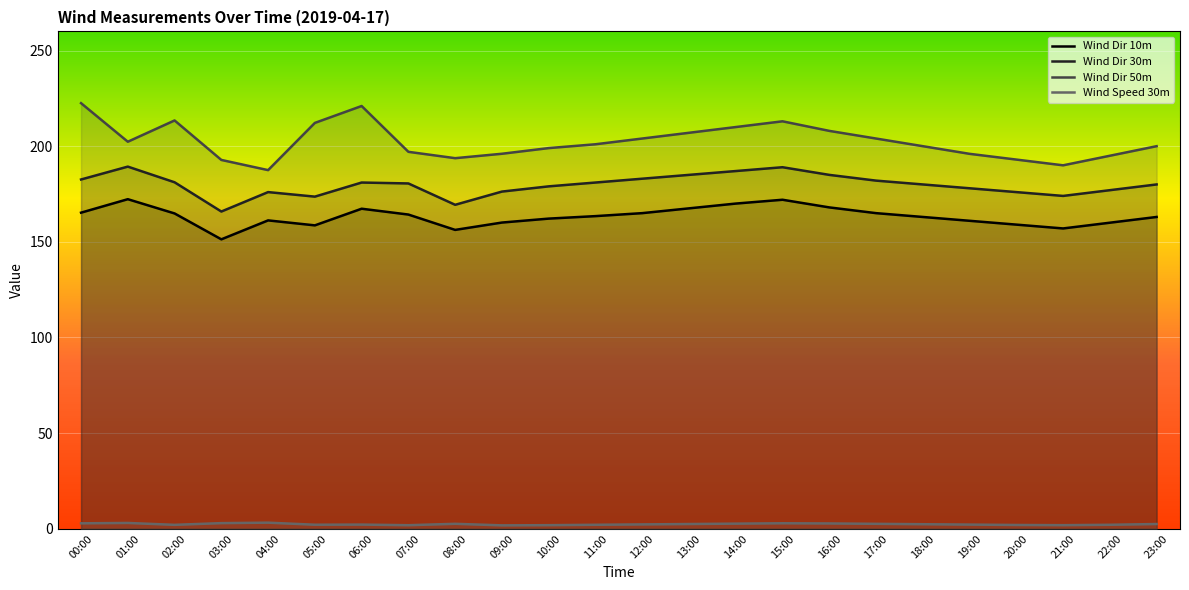

Reading left to right, transcribe all the data shown in this chart.

Wind Dir 10m: 00:00=165.2	01:00=172.3	02:00=164.8	03:00=151.3	04:00=161.2	05:00=158.6	06:00=167.3	07:00=164.3	08:00=156.2	09:00=160.1	10:00=162.1	11:00=163.4	12:00=165.0	13:00=167.5	14:00=170.0	15:00=172.0	16:00=168.0	17:00=165.0	18:00=163.0	19:00=161.0	20:00=159.0	21:00=157.0	22:00=160.0	23:00=163.0
Wind Dir 30m: 00:00=182.6	01:00=189.3	02:00=181.1	03:00=165.8	04:00=176.0	05:00=173.6	06:00=181.0	07:00=180.5	08:00=169.4	09:00=176.3	10:00=179.0	11:00=181.0	12:00=183.0	13:00=185.0	14:00=187.0	15:00=189.0	16:00=185.0	17:00=182.0	18:00=180.0	19:00=178.0	20:00=176.0	21:00=174.0	22:00=177.0	23:00=180.0
Wind Dir 50m: 00:00=222.5	01:00=202.3	02:00=213.4	03:00=192.8	04:00=187.5	05:00=212.2	06:00=221.0	07:00=197.1	08:00=193.7	09:00=196.0	10:00=199.0	11:00=201.0	12:00=204.0	13:00=207.0	14:00=210.0	15:00=213.0	16:00=208.0	17:00=204.0	18:00=200.0	19:00=196.0	20:00=193.0	21:00=190.0	22:00=195.0	23:00=200.0
Wind Speed 30m: 00:00=2.9	01:00=3.1	02:00=2.1	03:00=3.0	04:00=3.2	05:00=2.1	06:00=2.2	07:00=1.9	08:00=2.6	09:00=1.8	10:00=1.9	11:00=2.1	12:00=2.3	13:00=2.5	14:00=2.7	15:00=2.9	16:00=2.8	17:00=2.6	18:00=2.4	19:00=2.2	20:00=2.0	21:00=1.9	22:00=2.1	23:00=2.5